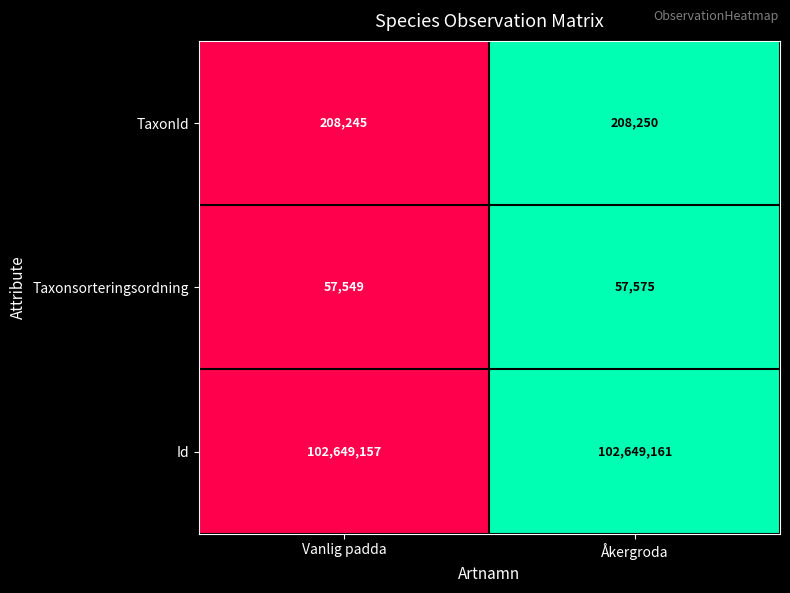

Reading left to right, list all the values displayed in this chart.

TaxonId: 208245	208250
Taxonsorteringsordning: 57549	57575
Id: 102649157	102649161